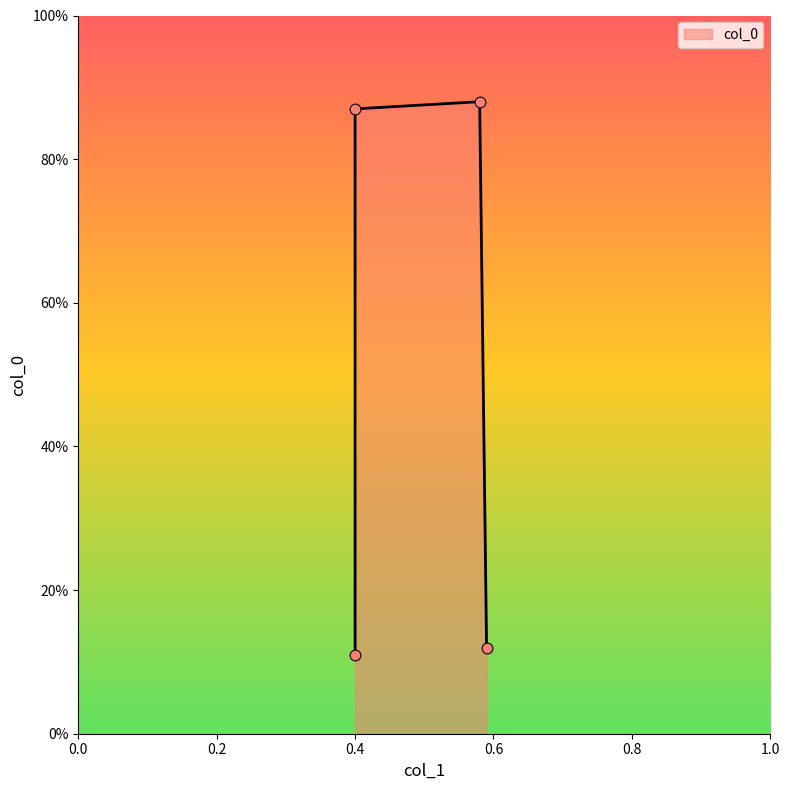

What is the change in value from 0.4 to 0.4?

+0.8